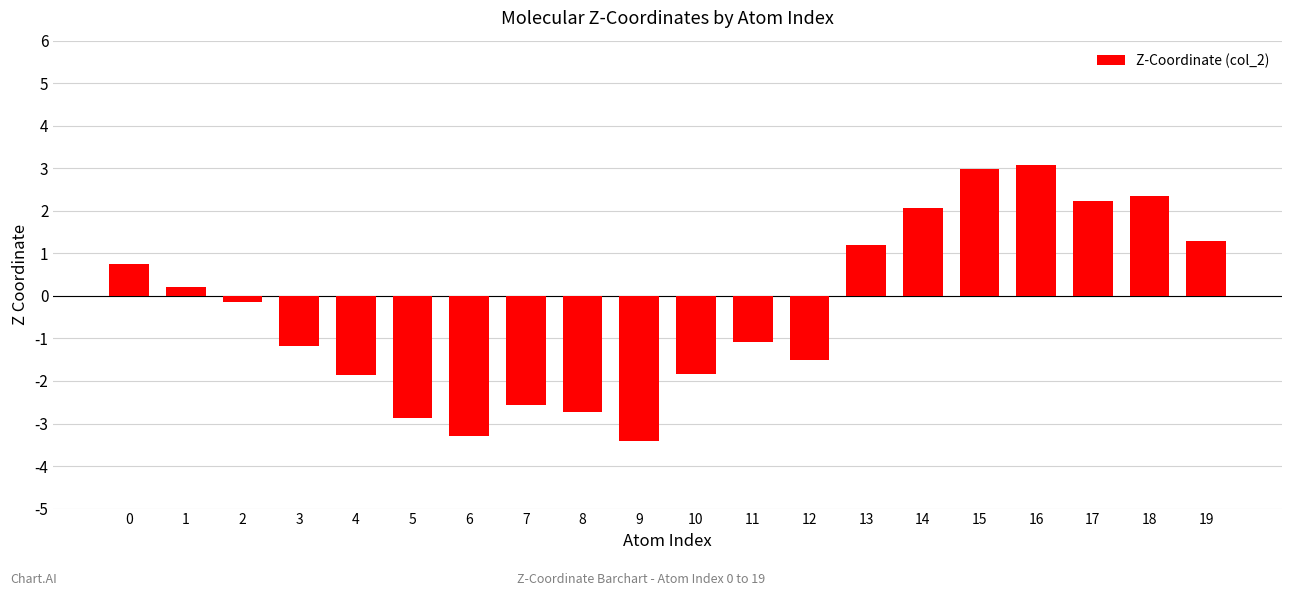

Are the bars grouped side by side (vs. stacked)?

No